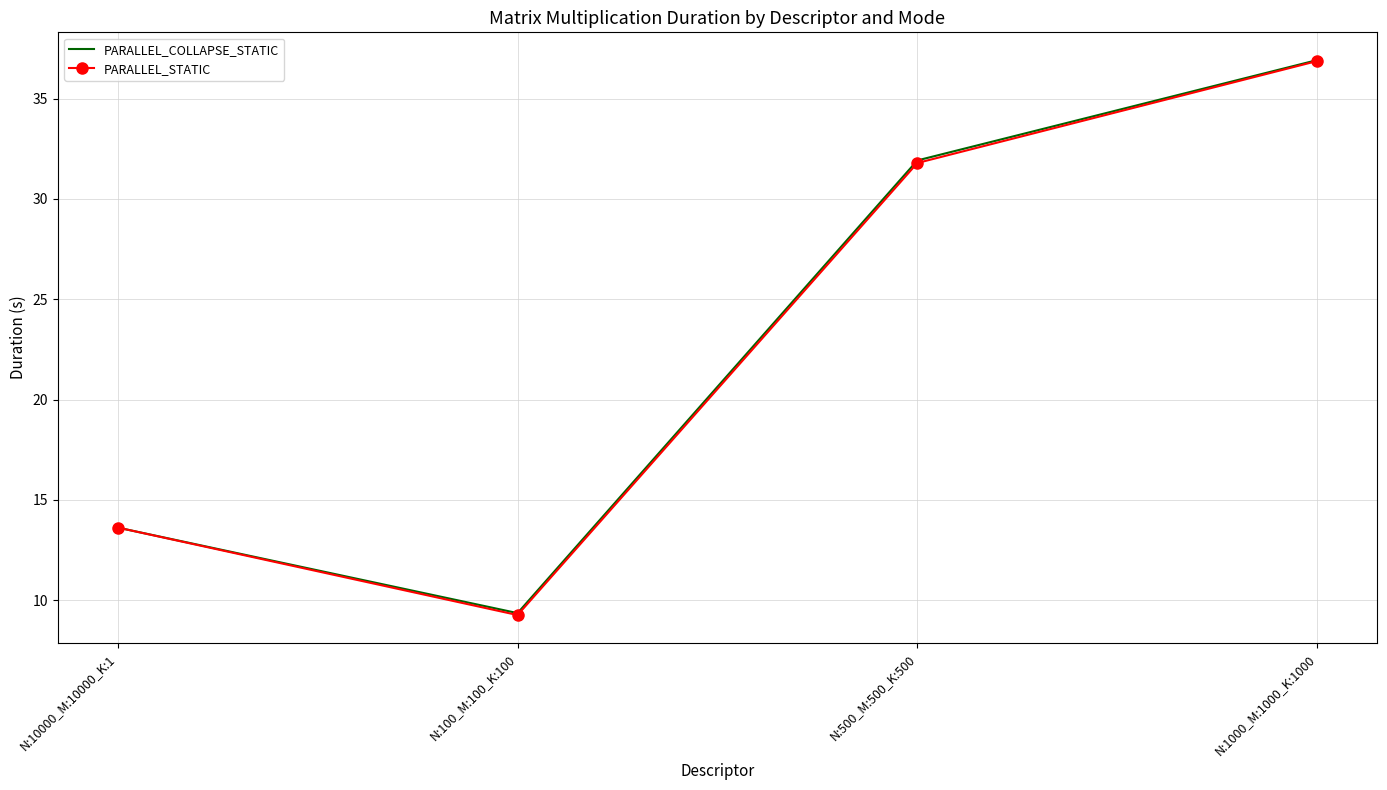

True or false: PARALLEL_STATIC has a value of 10.9 at N:1000_M:1000_K:1000.

False